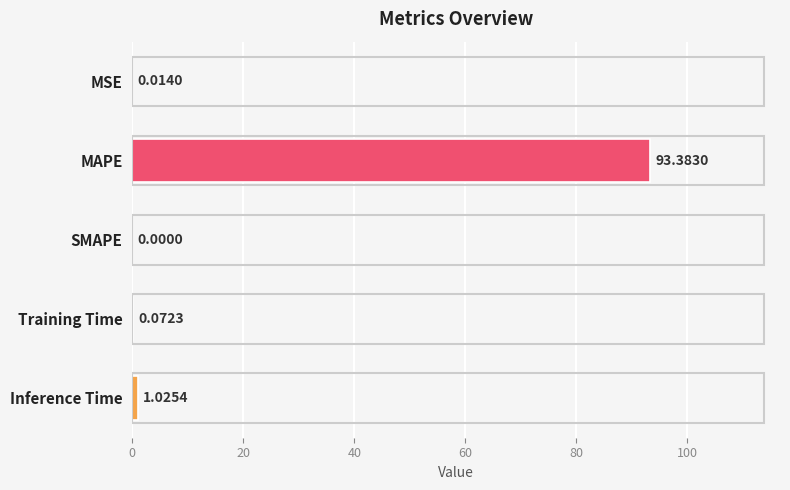

Which has a higher value, Training Time or MSE?

Training Time